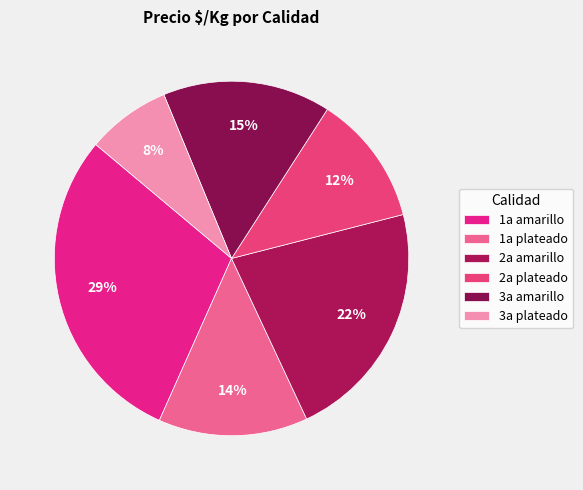

Which has a higher value, 3a plateado or 1a plateado?

1a plateado